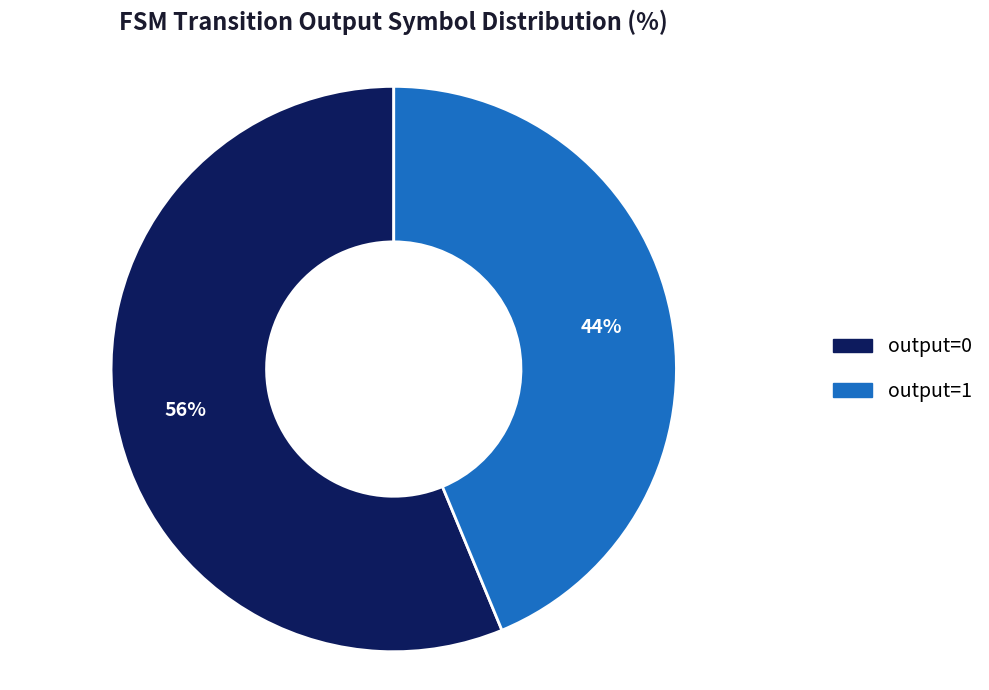

Is the sum of output=0 and output=1 greater than half?

Yes